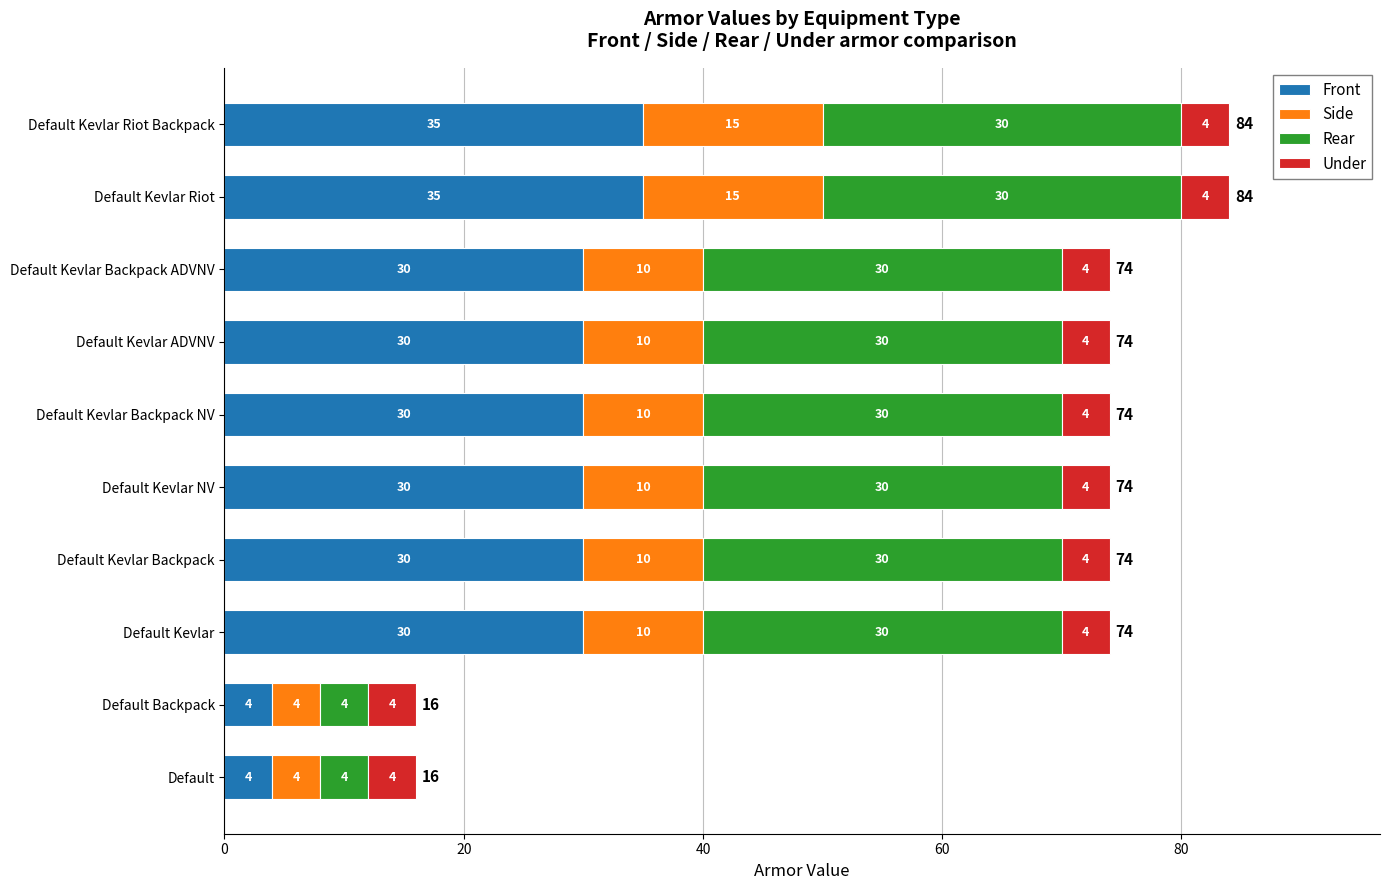

Count the number of data series in this chart.

4